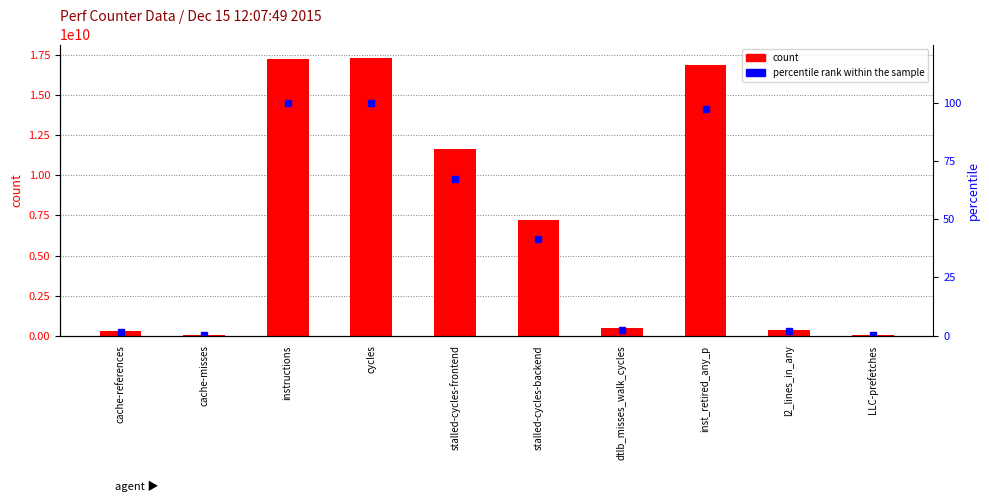

What is the spread (max minus min) of values at LLC-prefetches?

65226431.6